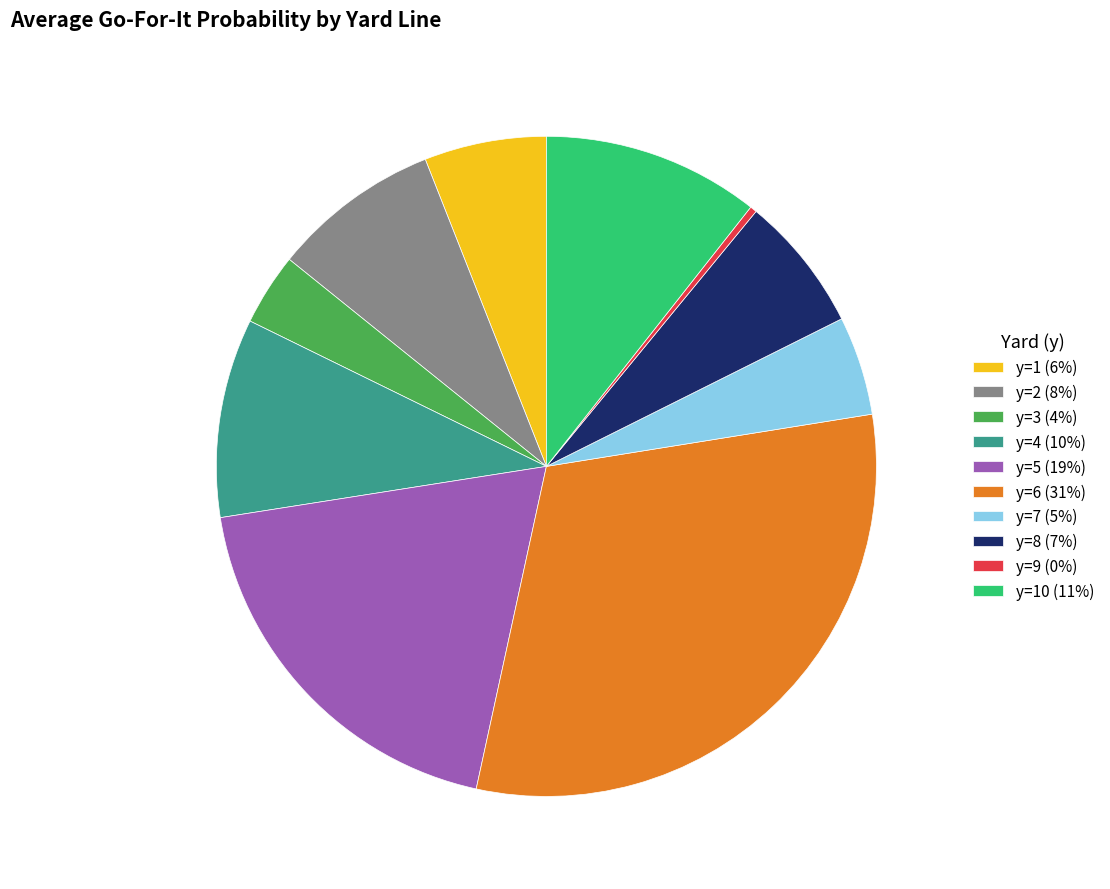

What is the largest slice in the pie chart?

y=6 (31%)